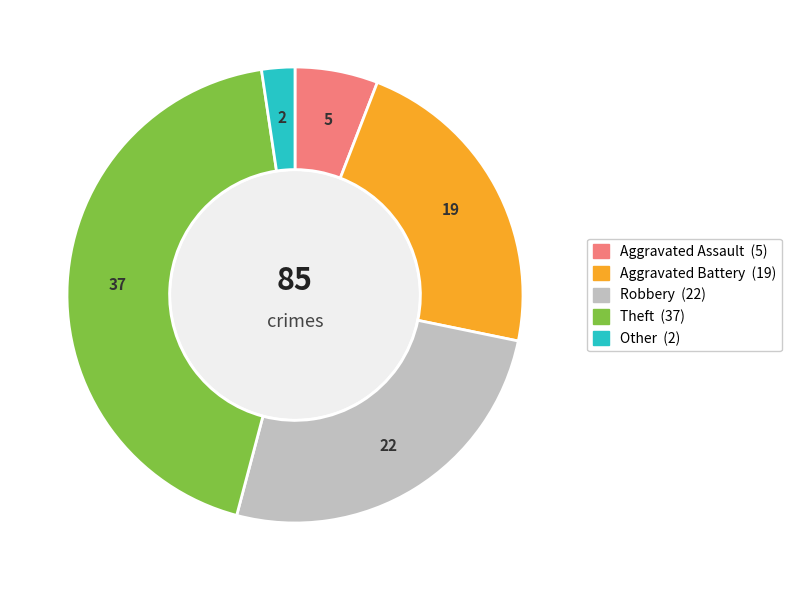

Which category has the biggest portion of the pie?

Theft